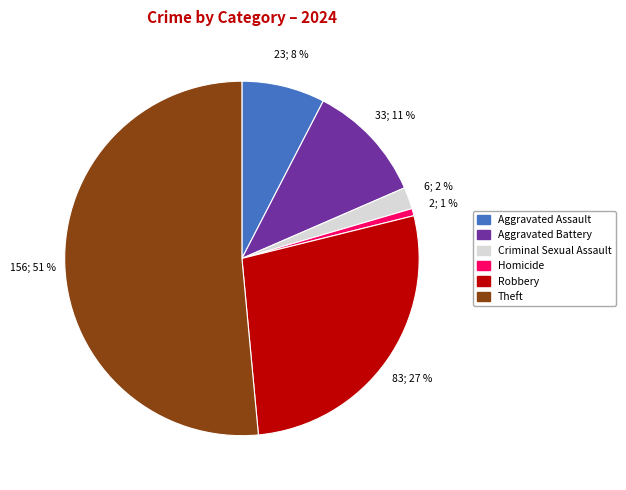

Is it true that Theft is 51% of the pie?

True